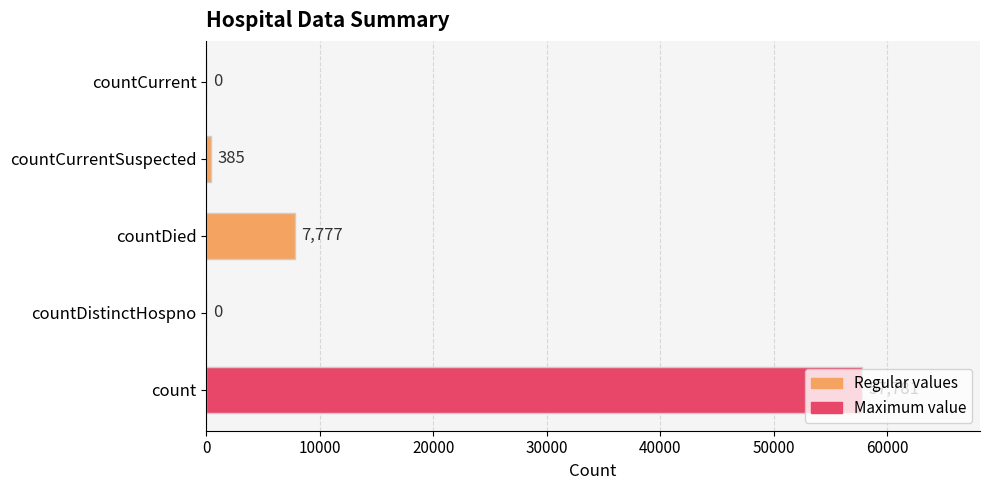

The value at countDistinctHospno is 0. True or false?

True